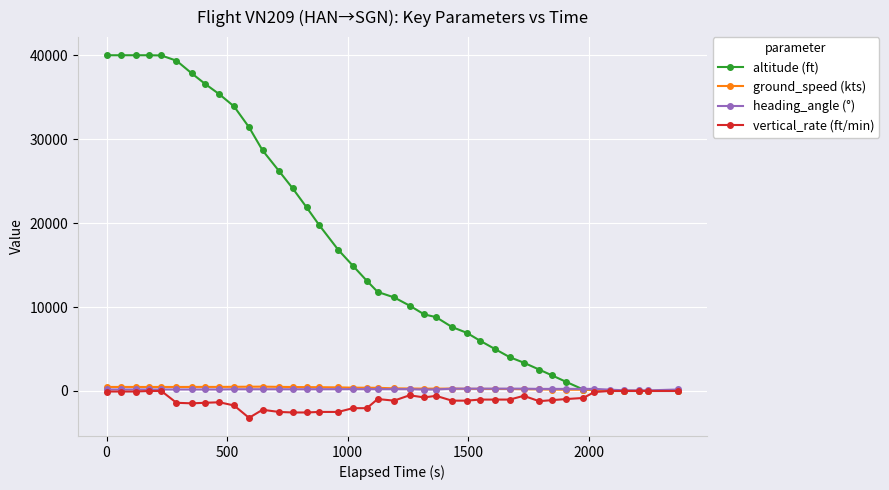

At how many categories does at least one series exceed 25505?

13